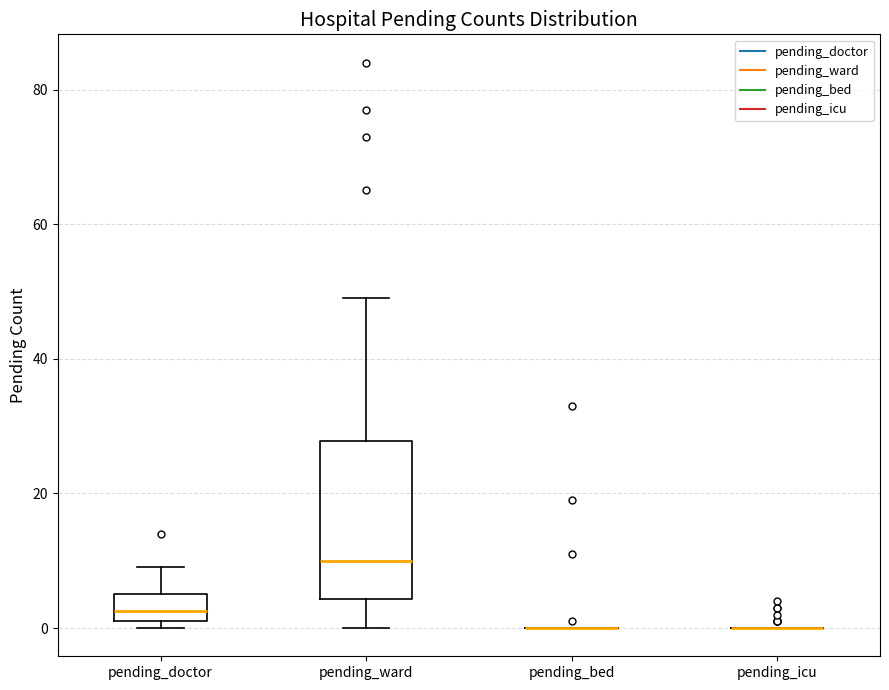

Reading left to right, transcribe this box plot: for each box, give where its median line is, the range the box spans, and where its two whiskers end, as read against the y-axis. The values are not printed on the chart, so give them approximately, as read against the axis.

pending_doctor: median 2 (inside the box), box 2 to 6, whiskers 0 to 10
pending_ward: median 10, box 4 to 28, whiskers 0 to 50
pending_bed: box collapsed to a line at 0, whiskers 0 to 0
pending_icu: box collapsed to a line at 0, whiskers 0 to 0